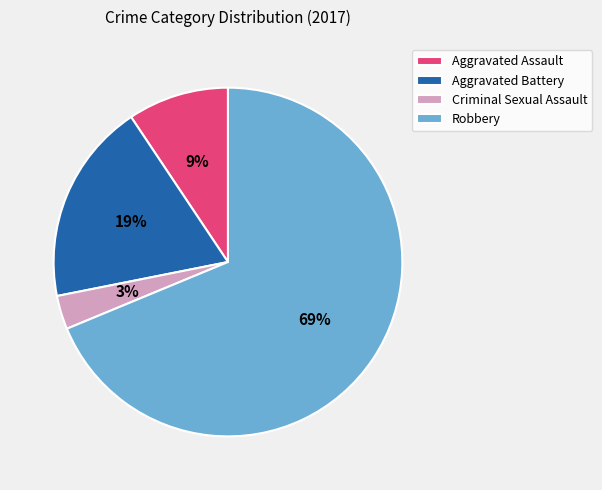

Is there any slice that represents more than half of the pie?

Yes